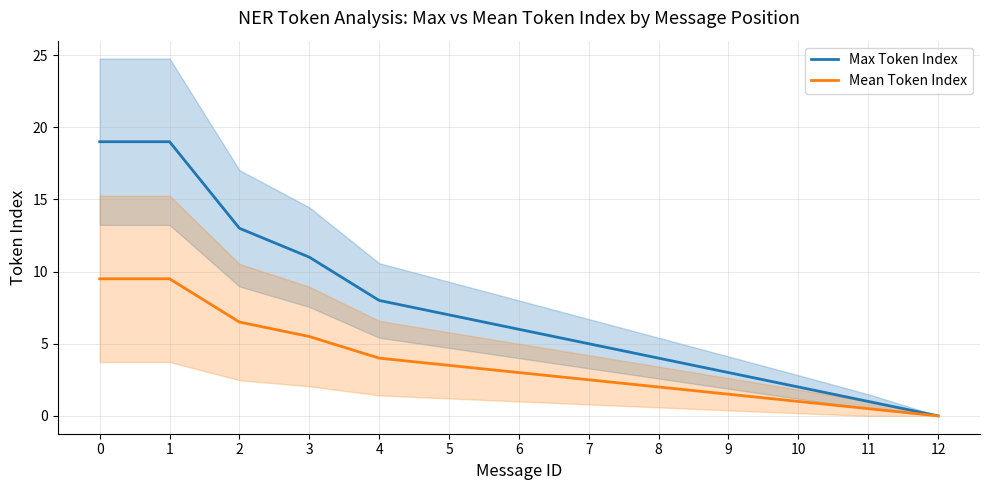

Rank the series at 8 from lowest to highest value.

Mean Token Index, Max Token Index